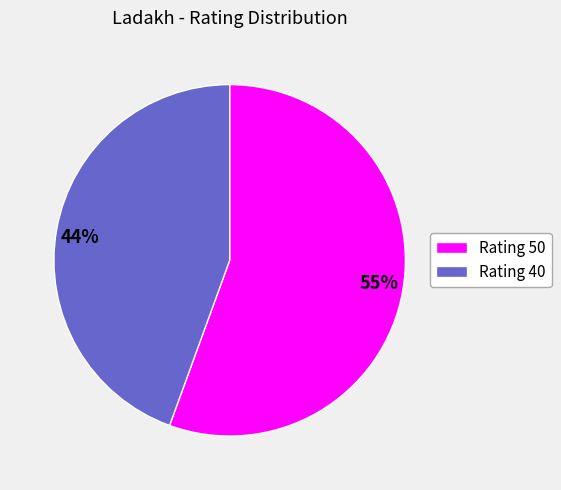

The 40 slice represents 44% of the pie. True or false?

True